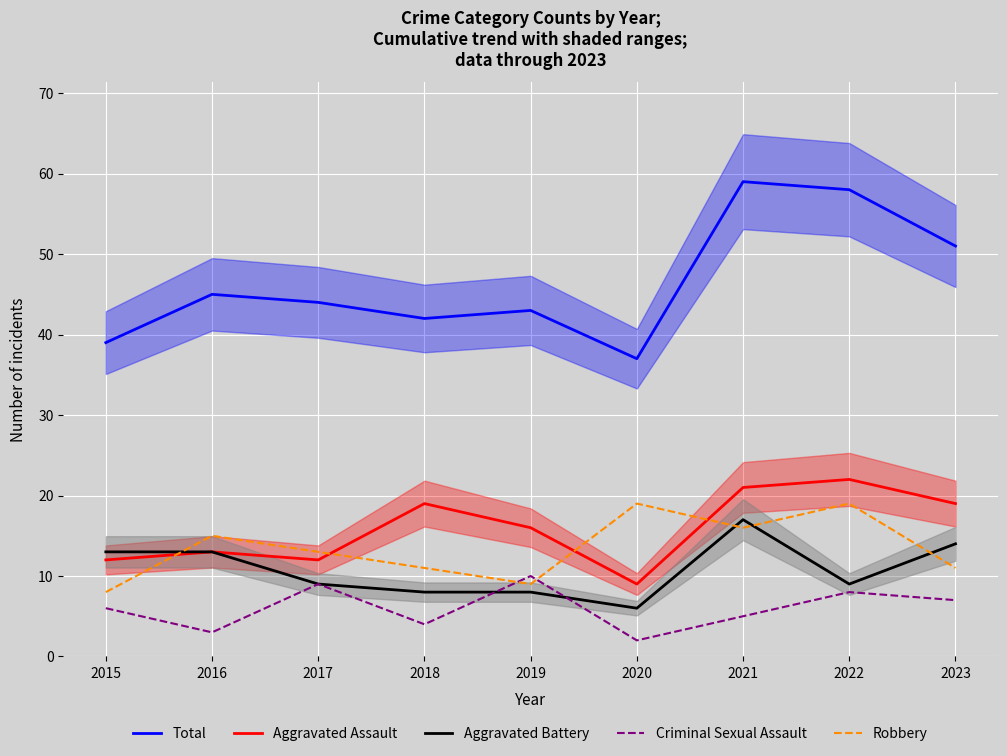

What is the smallest value displayed?

2